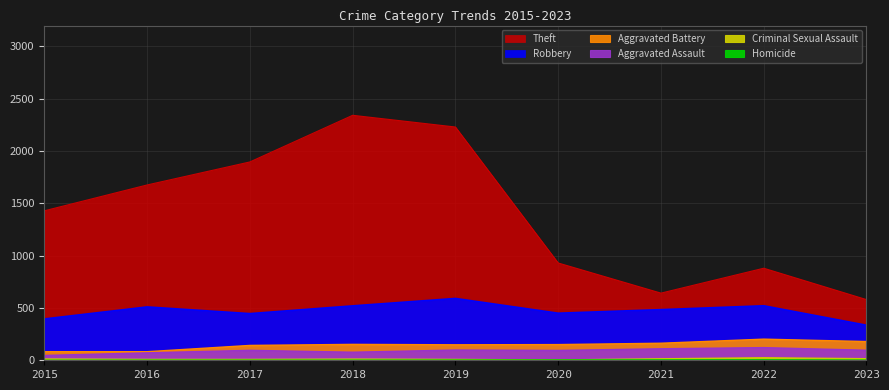

List the series in order of their peak value, lowest first.

Homicide, Criminal Sexual Assault, Aggravated Assault, Aggravated Battery, Robbery, Theft